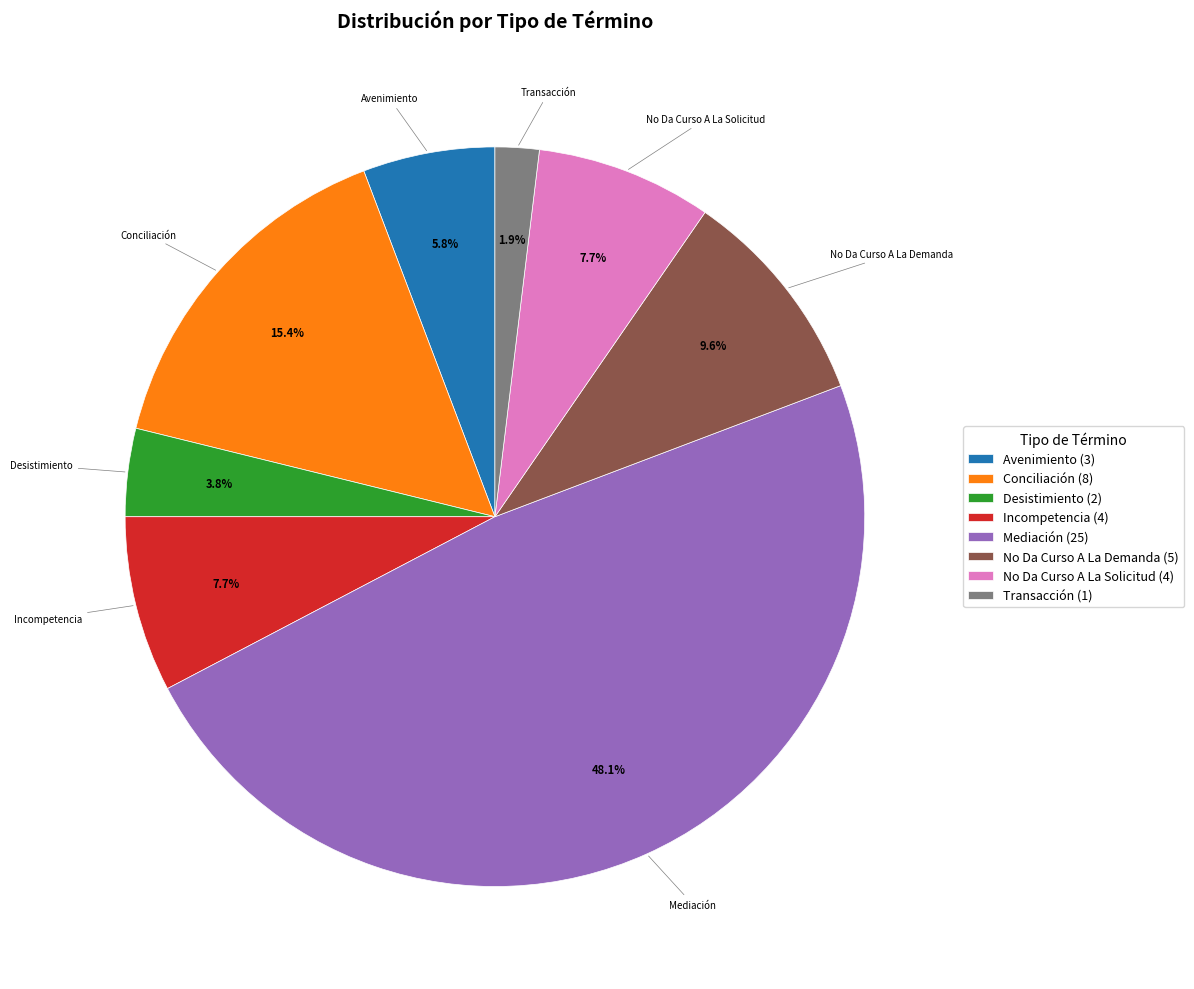

Is it true that Desistimiento is 16% of the pie?

False